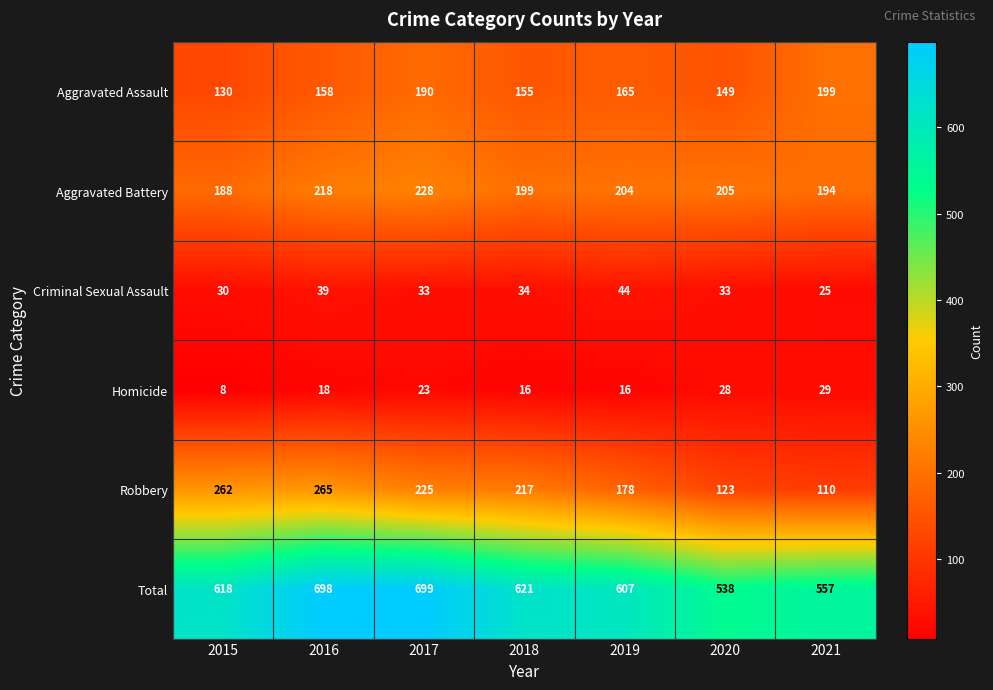

Which series has the largest range (max minus min)?

Total